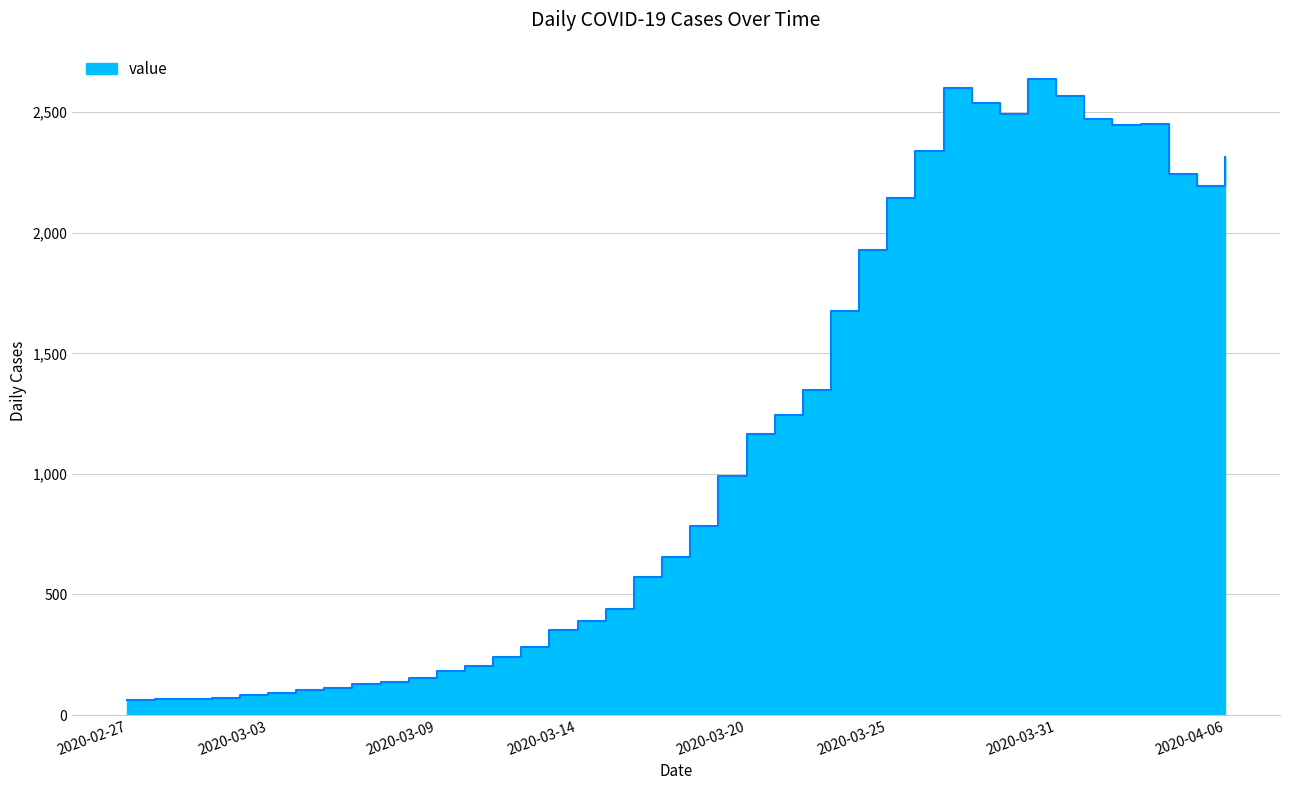

What is the average value?

1124